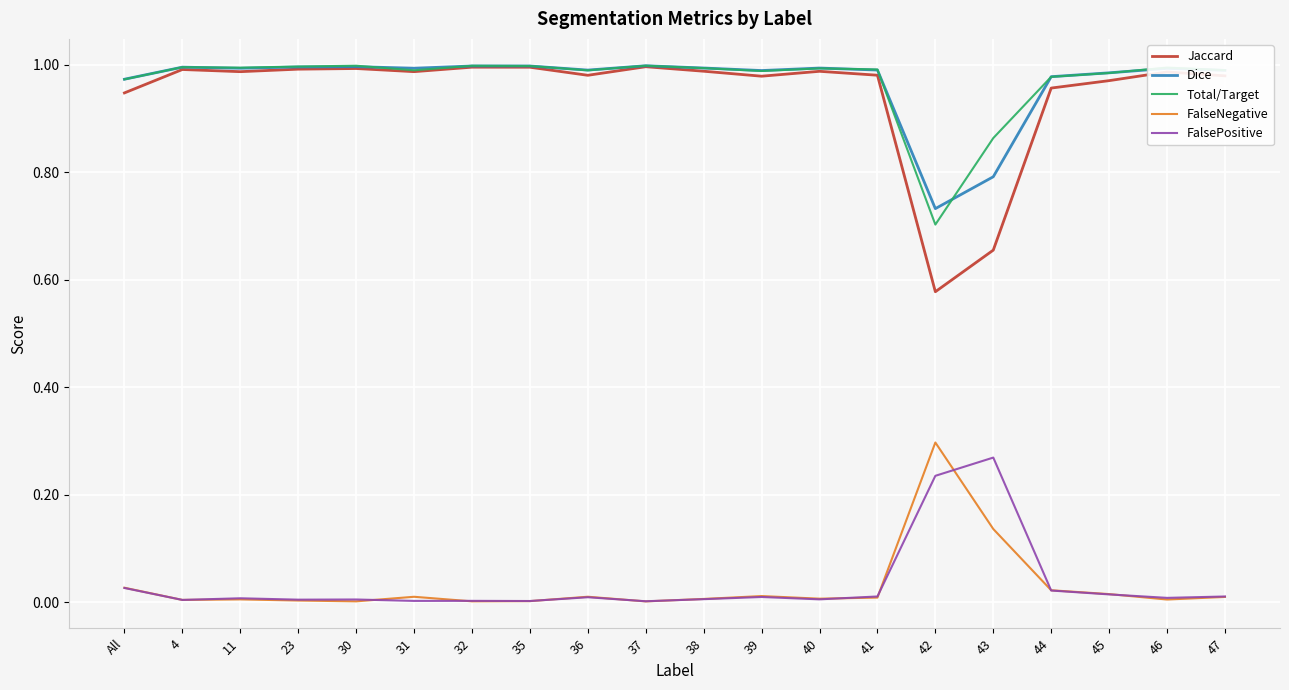

True or false: Dice has a value of 1.7 at 37.

False